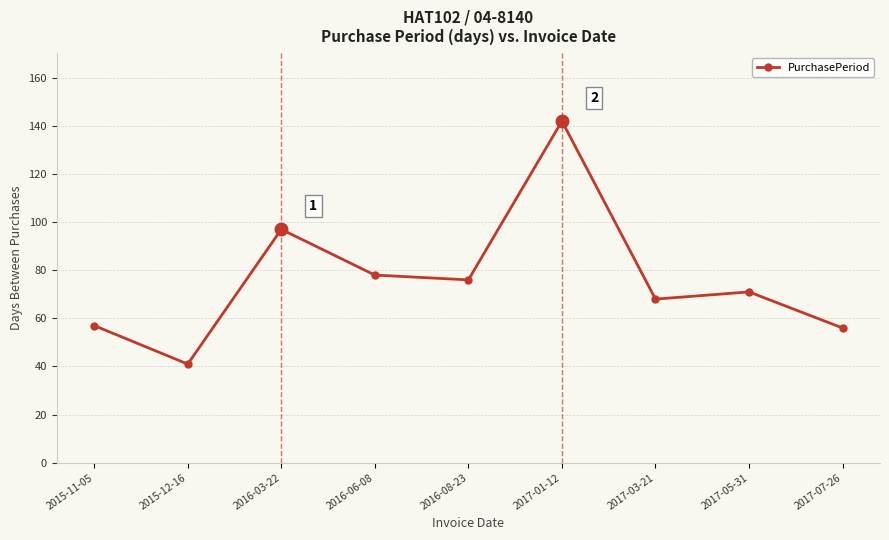

How many values are below 71?

4